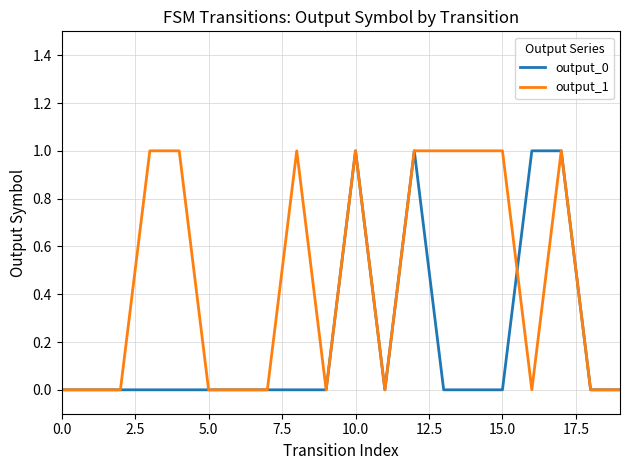

Which series has the largest total across all categories?

output_1